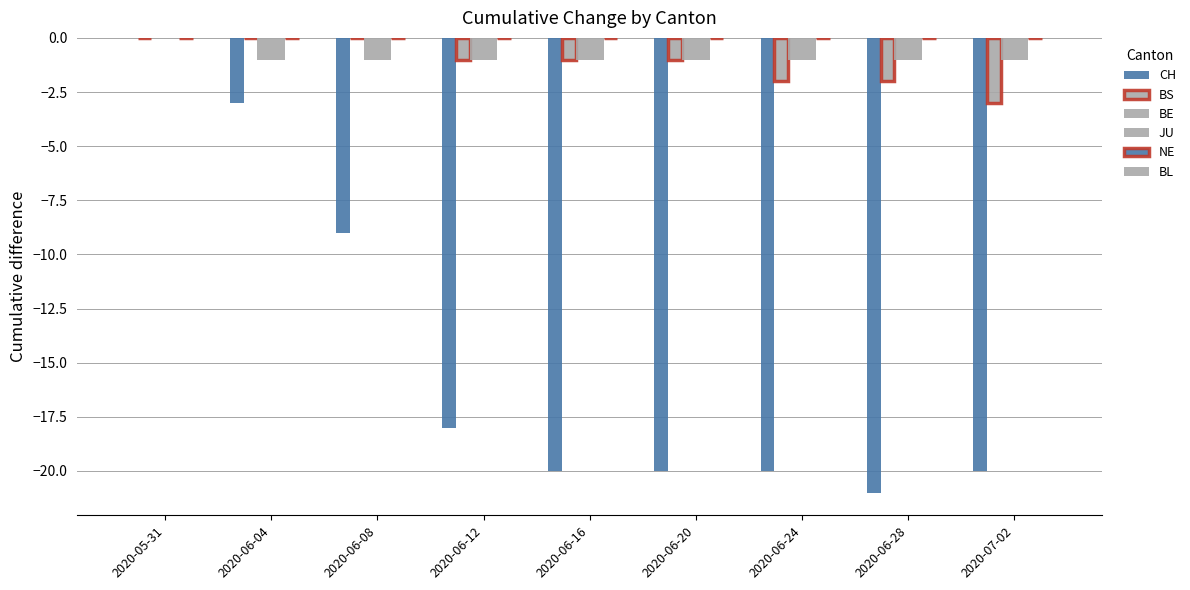

Reading left to right, extract all data points from this chart.

CH: 0	-3	-9	-18	-20	-20	-20	-21	-20
BS: 0	0	0	-1	-1	-1	-2	-2	-3
BE: 0	-1	-1	-1	-1	-1	-1	-1	-1
JU: 0	-1	-1	-1	-1	-1	-1	-1	-1
NE: 0	0	0	0	0	0	0	0	0
BL: 0	0	0	0	0	0	0	0	0